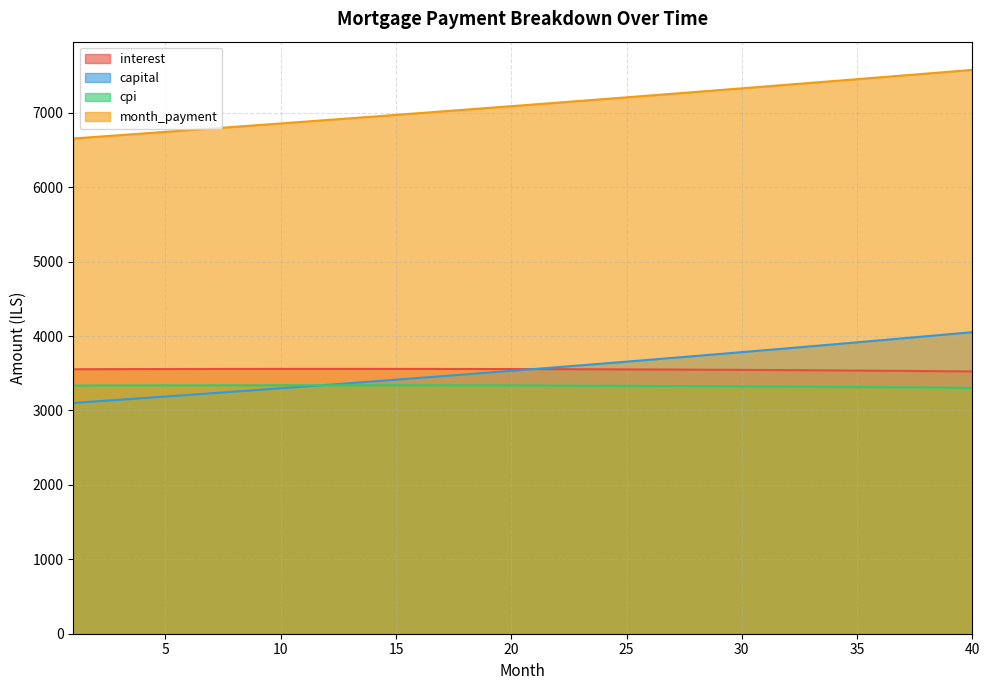

True or false: interest and cpi cross at least once.

False